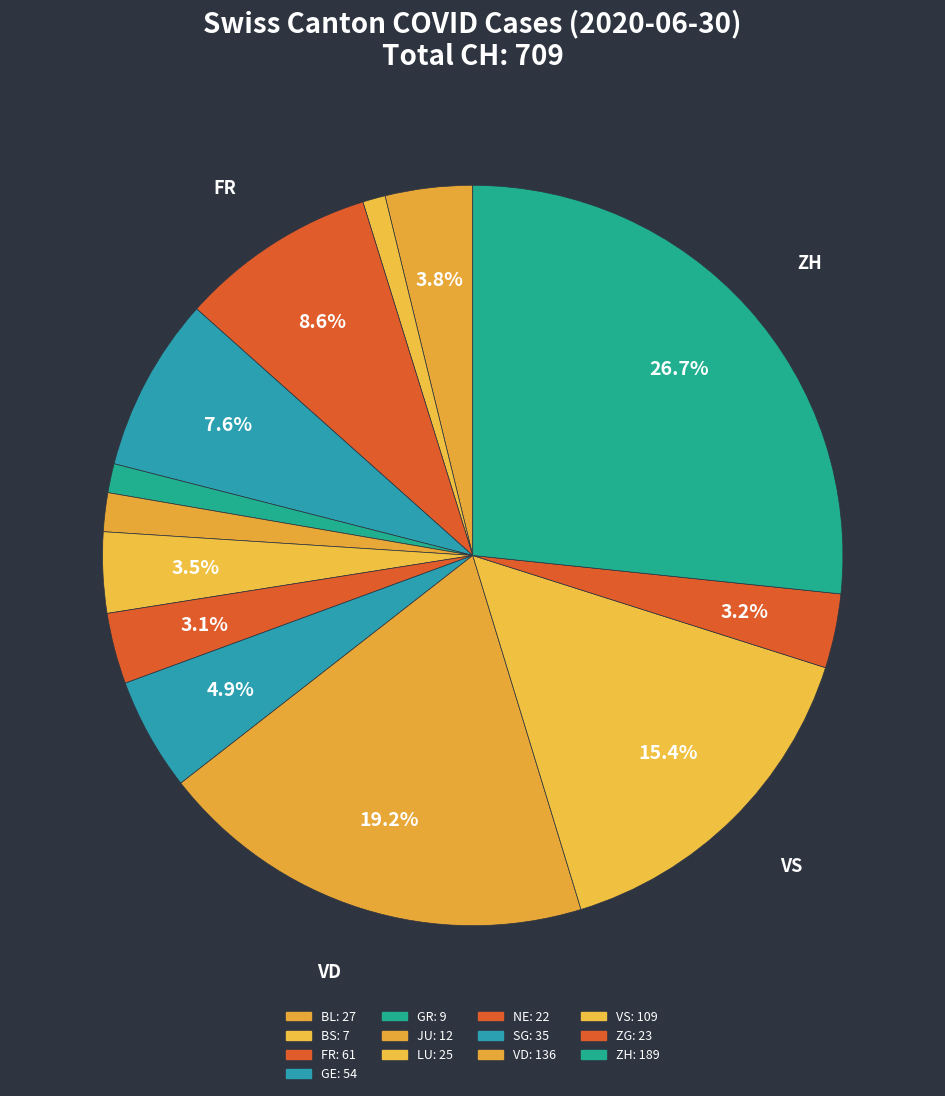

How many segments does this pie chart have?

13